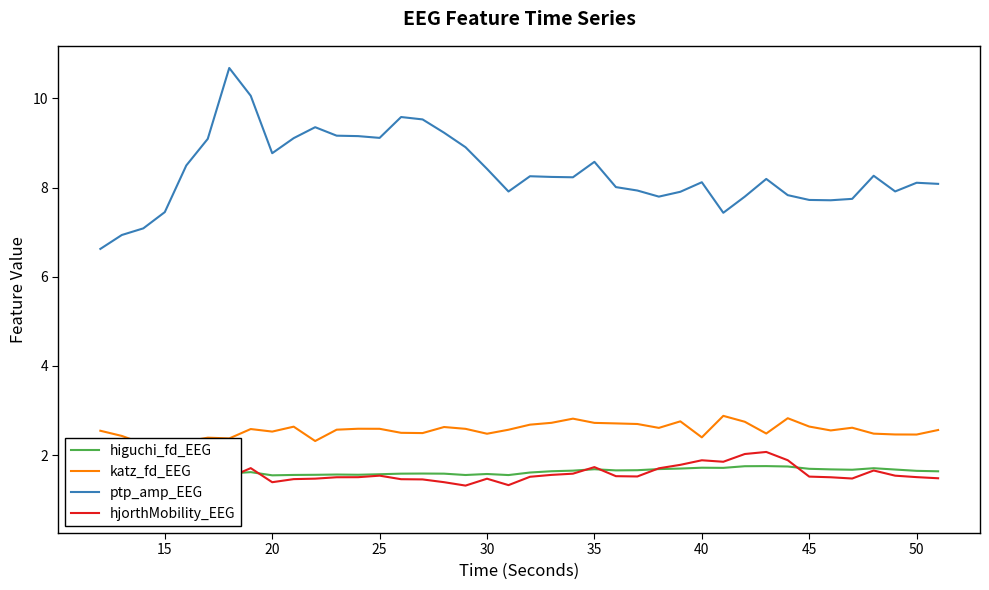

True or false: katz_fd_EEG has more than 2 points higher than both neighbors.

True